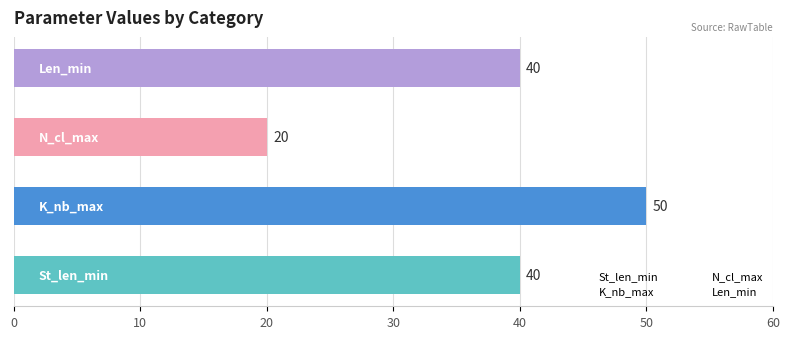

Reading bottom to top, what are all the values shown in this chart?

40	50	20	40